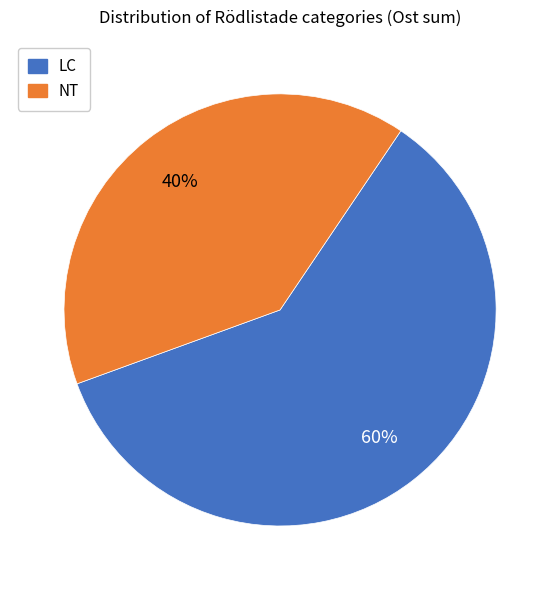

What is the majority slice?

LC